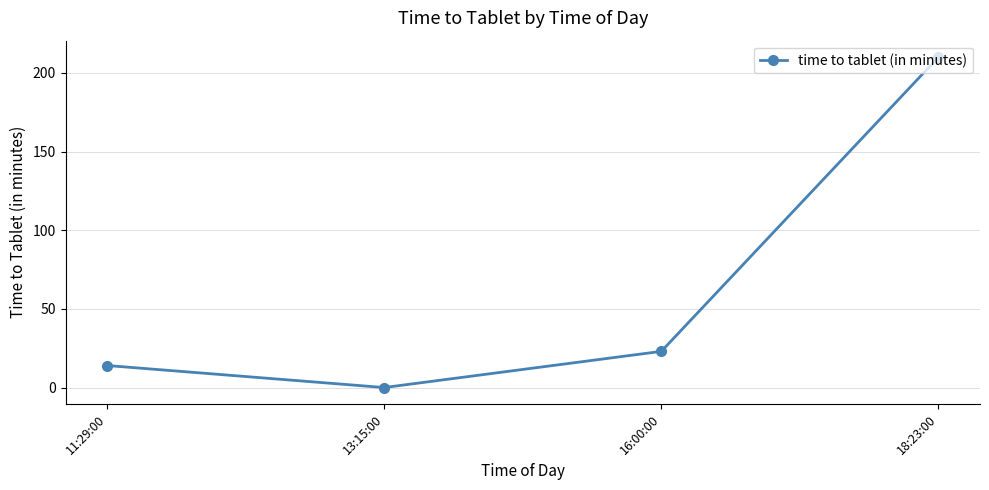

Reading left to right, what are all the values shown in this chart?

14	0	23	210